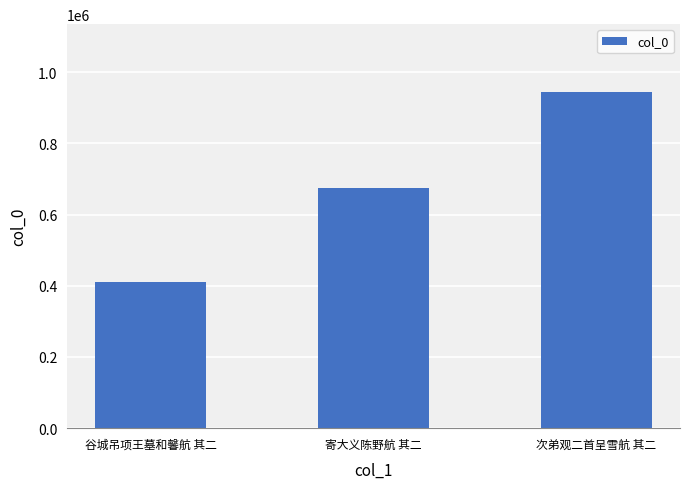

What is the difference between the values at 谷城吊项王墓和馨航 其二 and 次弟观二首呈雪航 其二?

535049